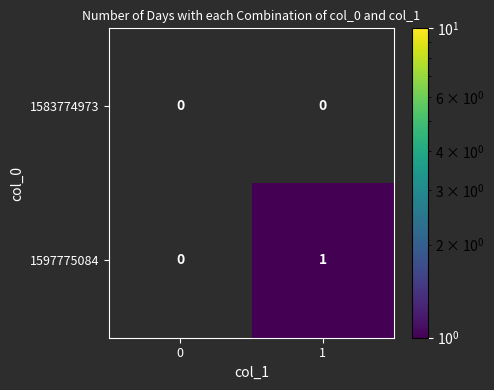

What is the minimum value shown in the chart?

1.0